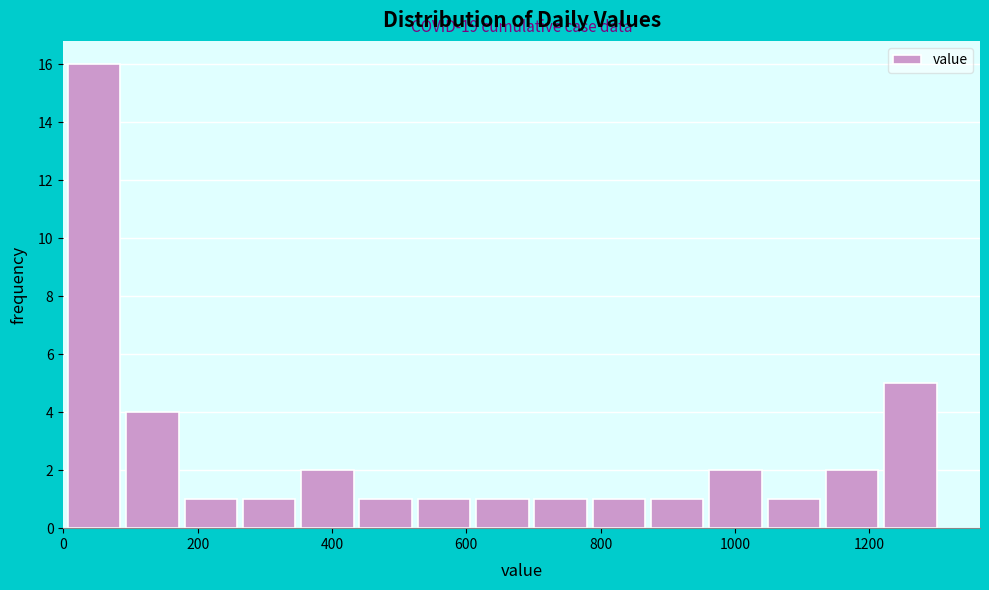

Over which range of the x-axis is the bar tallest?

0 to 100